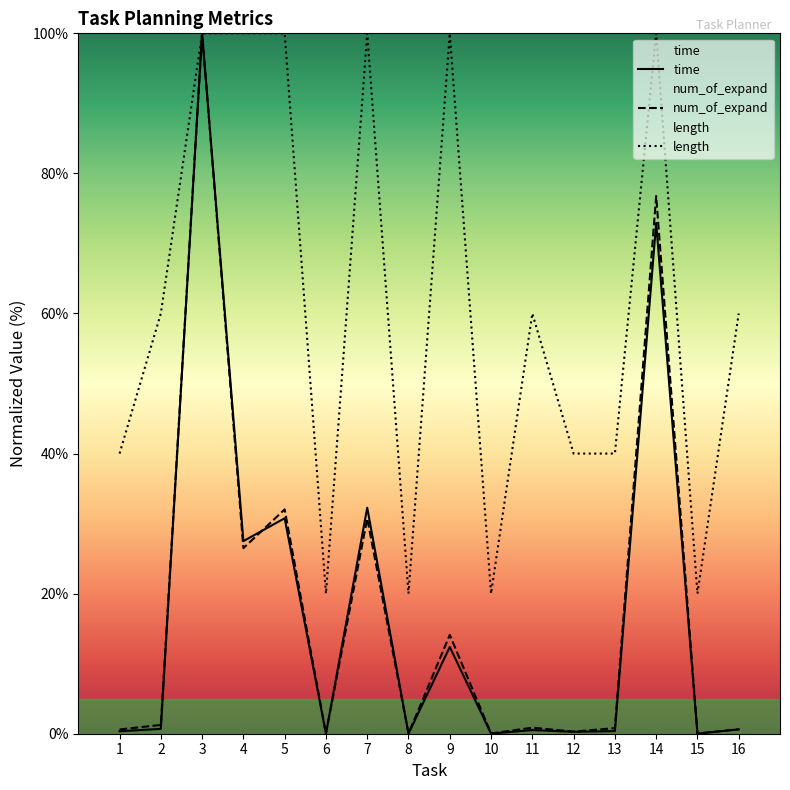

How many interior local peaks does the num_of_expand series have?

6